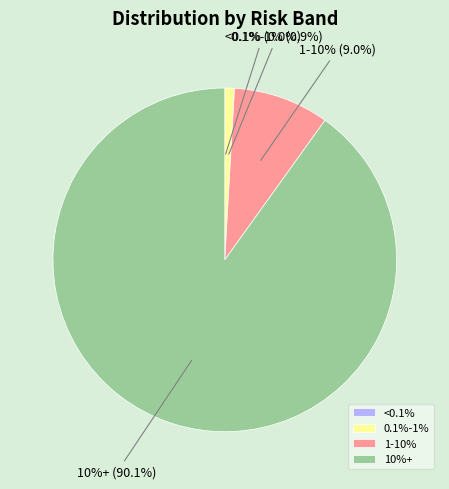

What is the smallest slice in the pie chart?

<0.1%